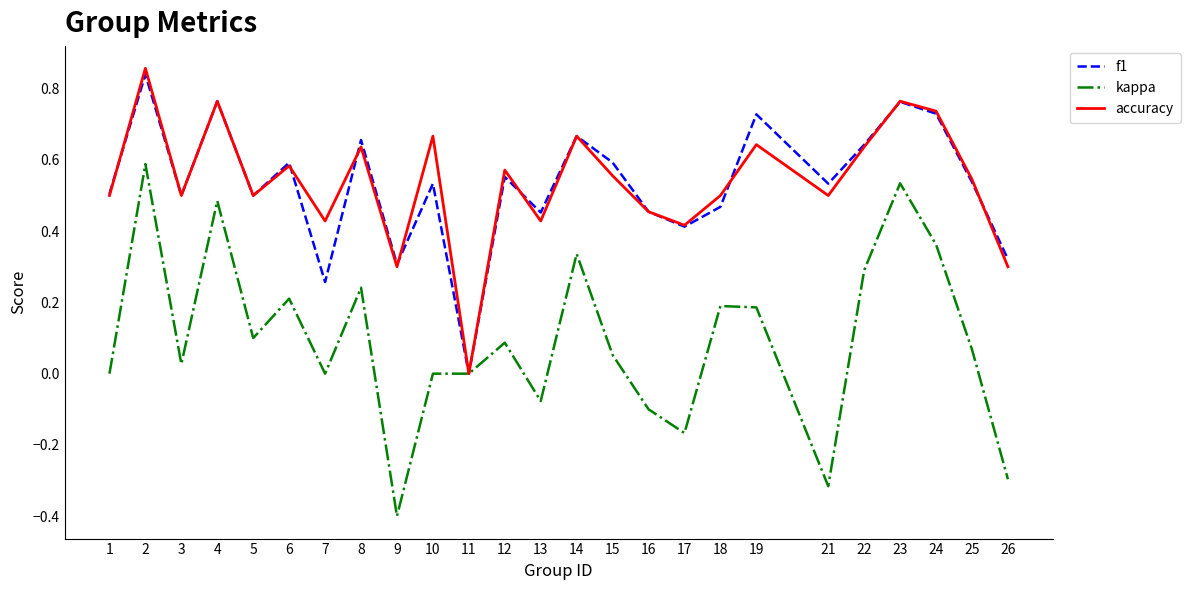

Which series has the widest spread of values?

kappa